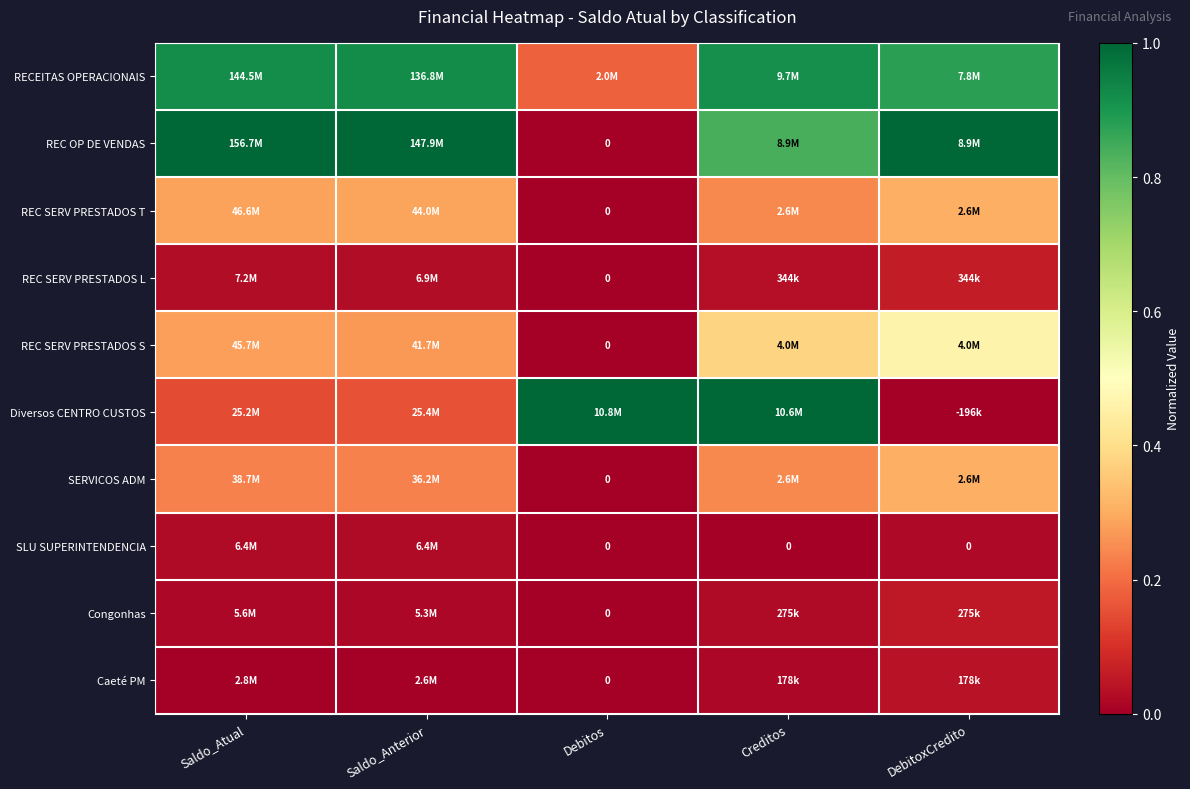

True or false: REC SERV PRESTADOS T has a value of 0.5 at DebitoxCredito.

False